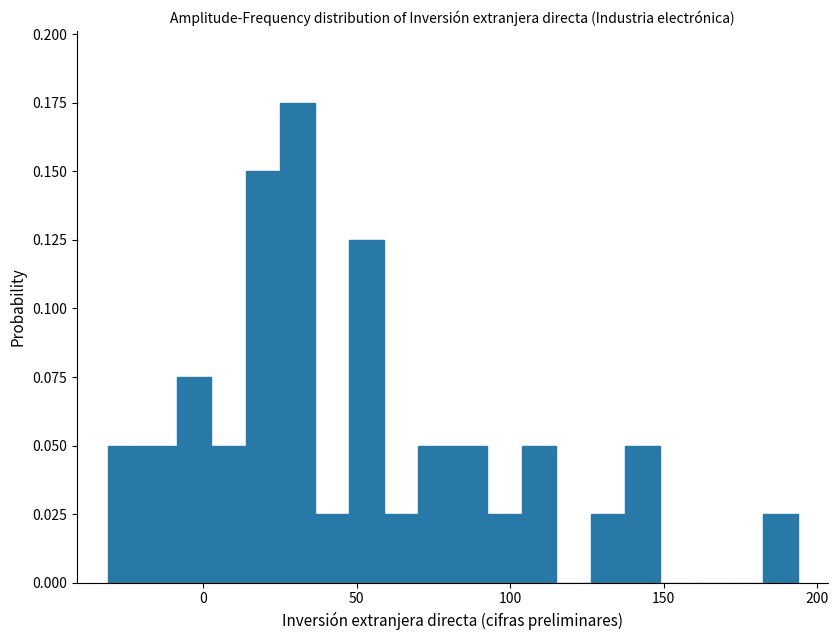

Read against the x-axis, roughly where is the centre of the tallest bar?

30